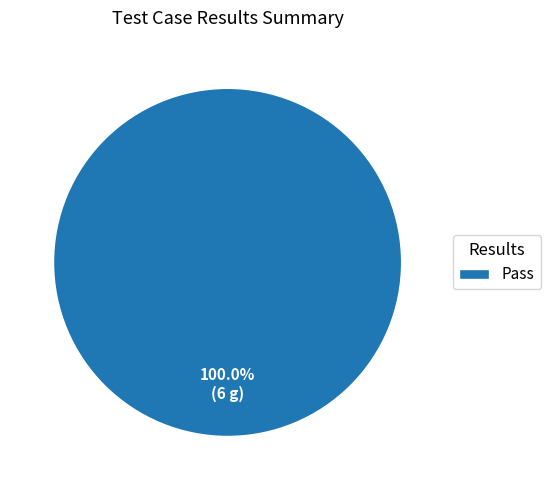

What is the majority slice?

Pass